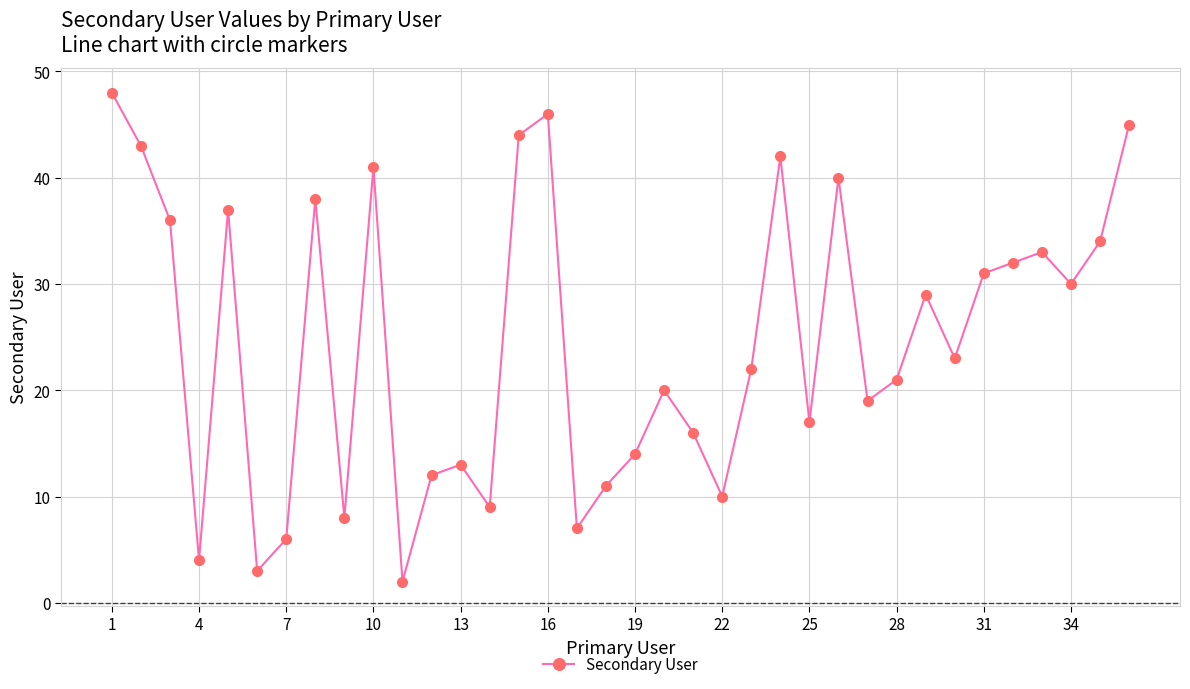

What is the value of the 5th point from the left?

37